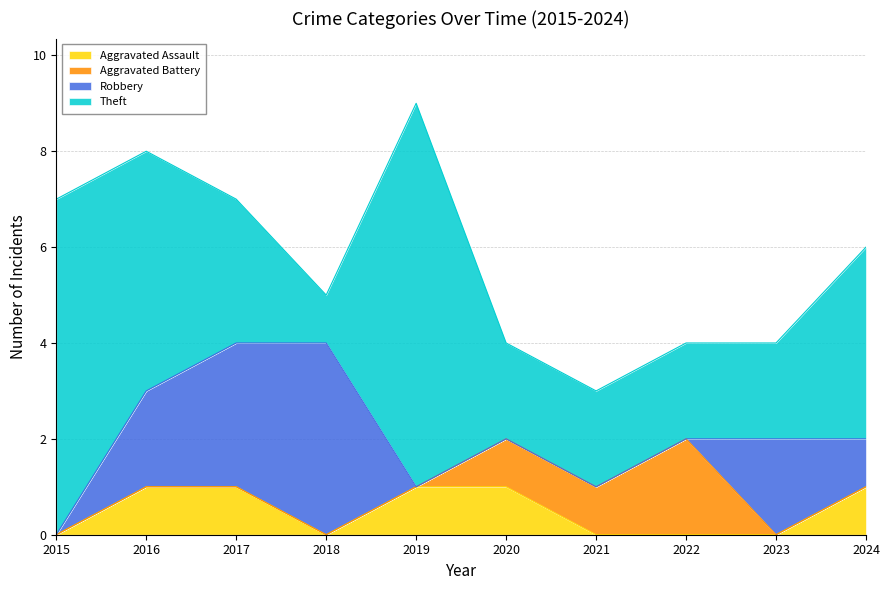

Reading left to right, what are all the values shown in this chart?

Aggravated Assault: 2015=0	2016=1	2017=1	2018=0	2019=1	2020=1	2021=0	2022=0	2023=0	2024=1
Aggravated Battery: 2015=0	2016=0	2017=0	2018=0	2019=0	2020=1	2021=1	2022=2	2023=0	2024=0
Robbery: 2015=0	2016=2	2017=3	2018=4	2019=0	2020=0	2021=0	2022=0	2023=2	2024=1
Theft: 2015=7	2016=5	2017=3	2018=1	2019=8	2020=2	2021=2	2022=2	2023=2	2024=4